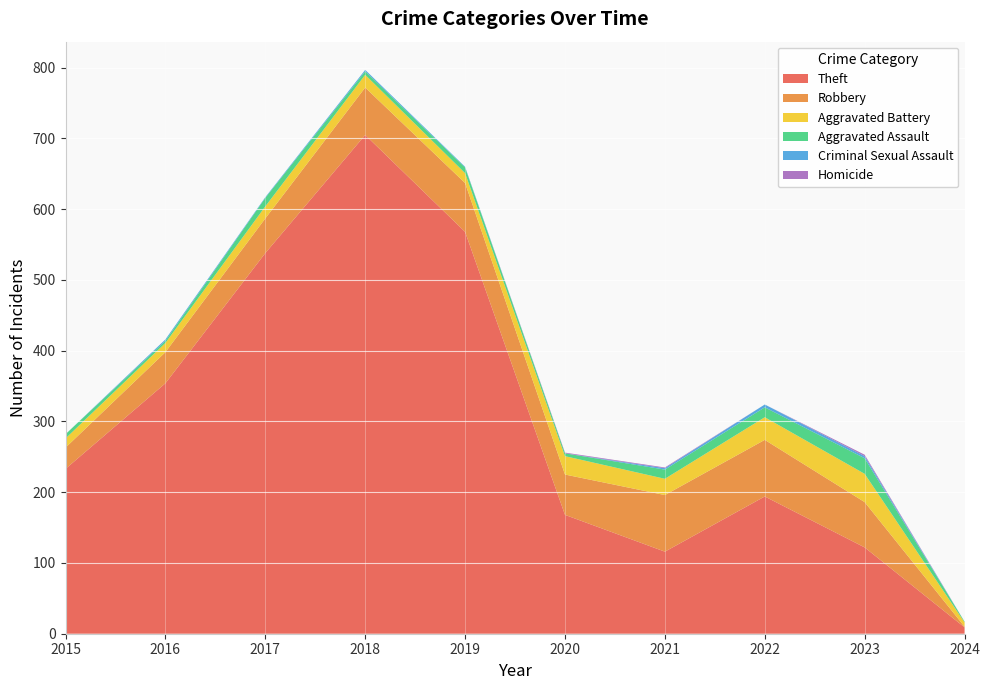

Reading left to right, what are all the values shown in this chart?

Theft: 233	354	538	705	568	168	116	194	122	9
Robbery: 30	44	49	67	69	57	80	80	64	1
Aggravated Battery: 13	13	17	18	14	26	23	32	40	6
Aggravated Assault: 6	3	12	5	8	4	13	14	22	1
Criminal Sexual Assault: 0	2	1	2	1	0	2	4	3	0
Homicide: 0	0	0	0	0	1	1	0	2	0